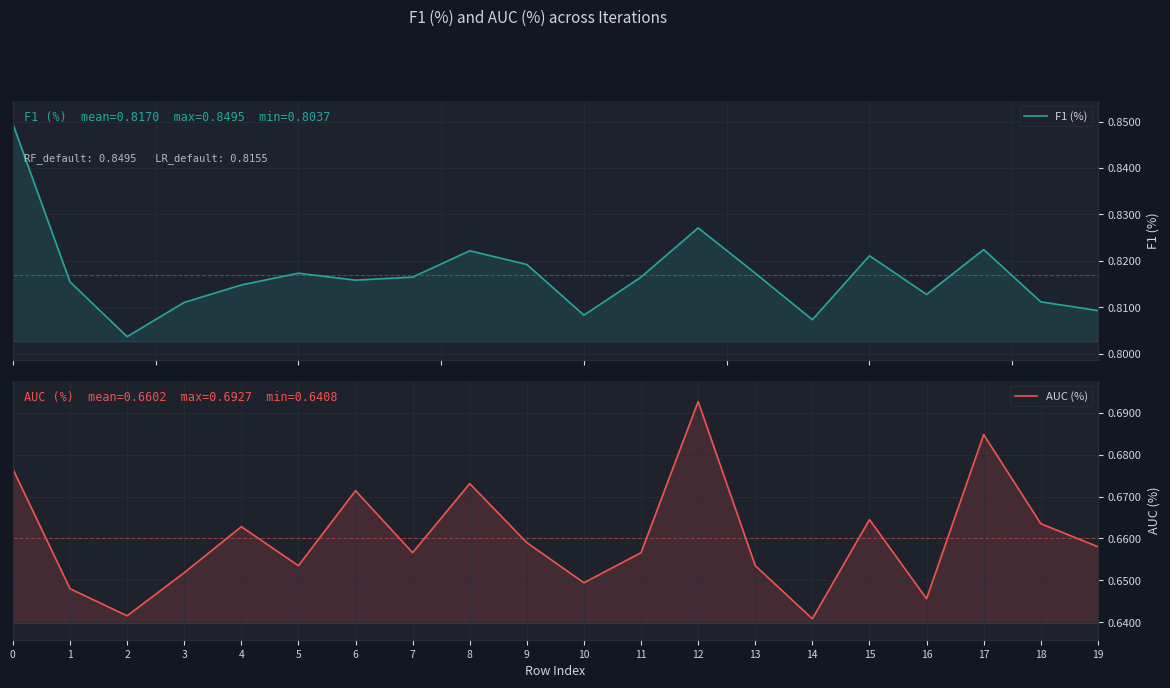

True or false: F1 (%) and AUC (%) intersect in this chart.

False